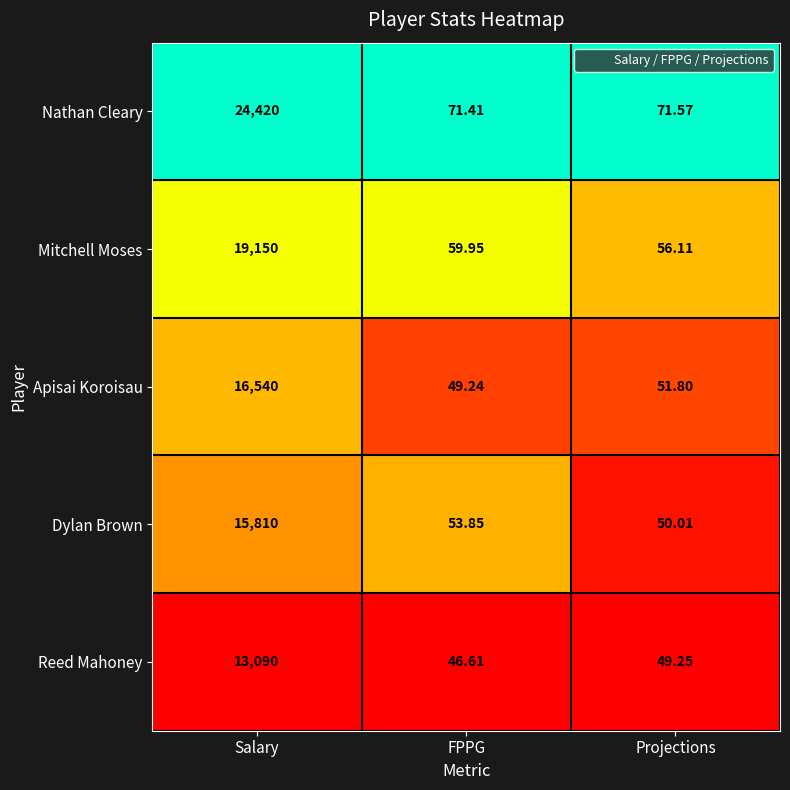

Which label corresponds to the largest value in the chart?

Salary